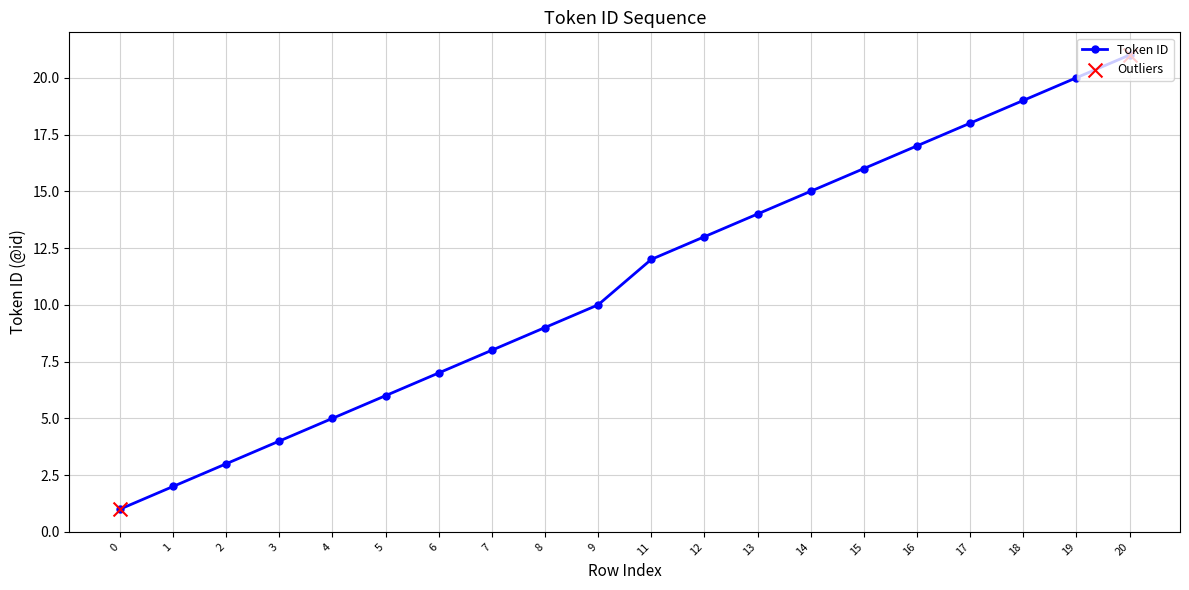

Between 18 and 3, which is larger?

18